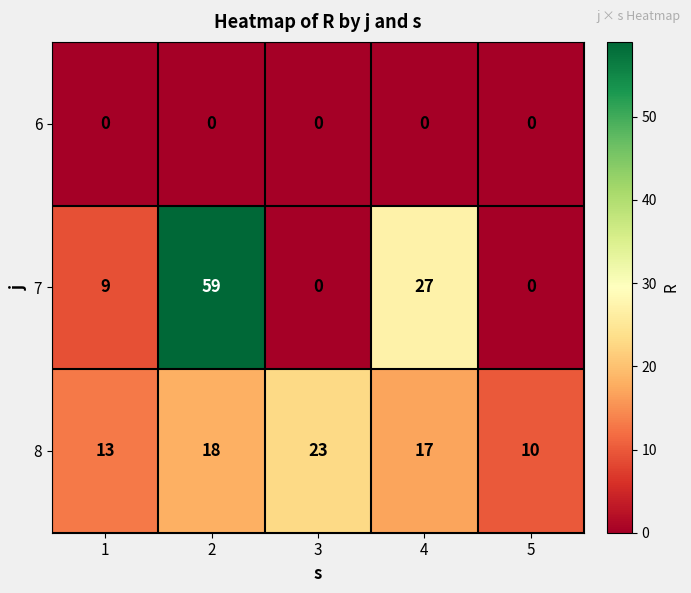

Count the number of categories in the chart.

5